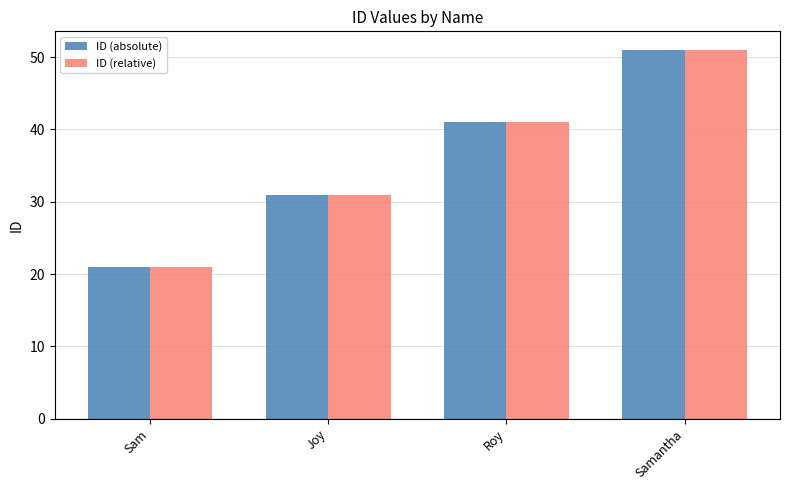

What are all the series names shown in the legend?

ID (absolute), ID (relative)